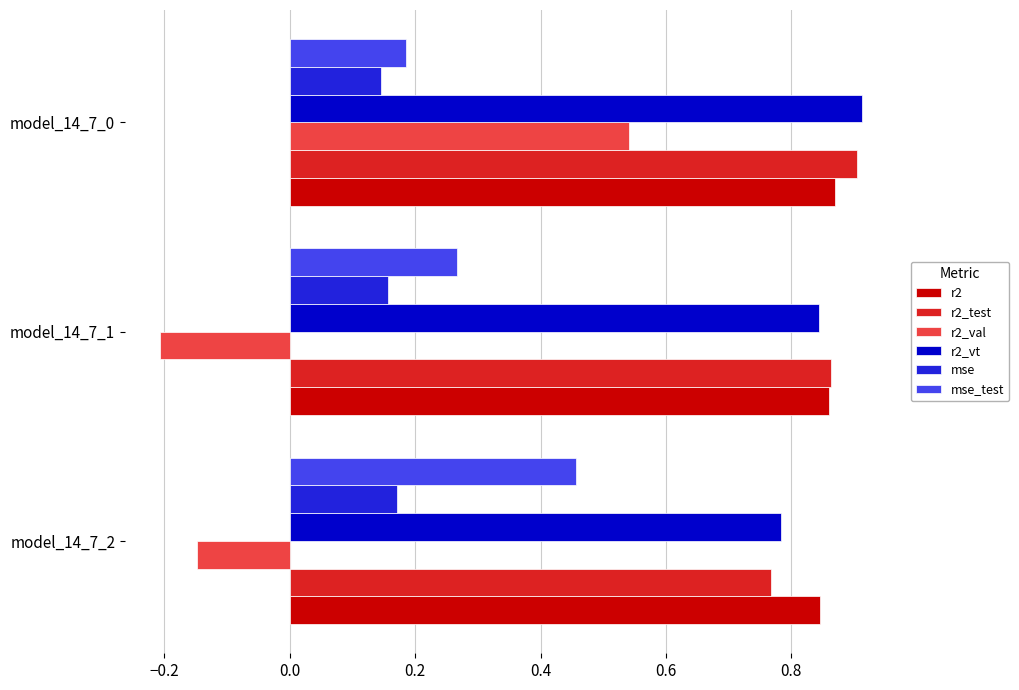

How many data points does each series have?

3